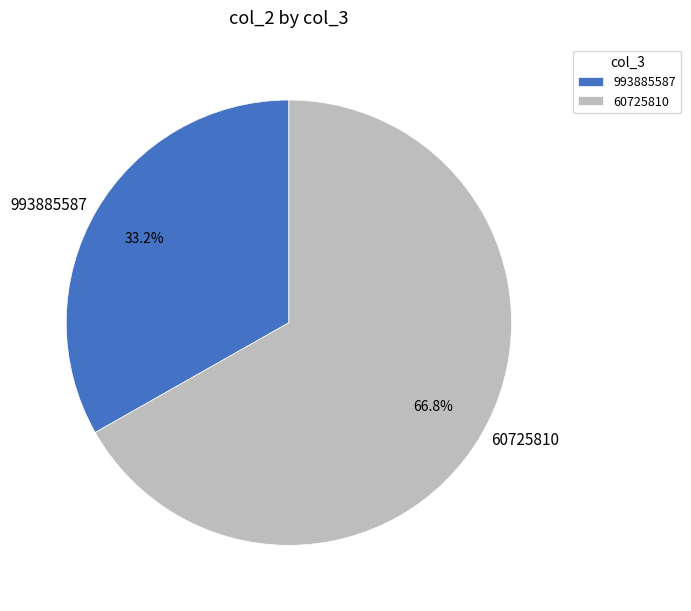

What is the total percentage of 993885587 and 60725810?

100.0%